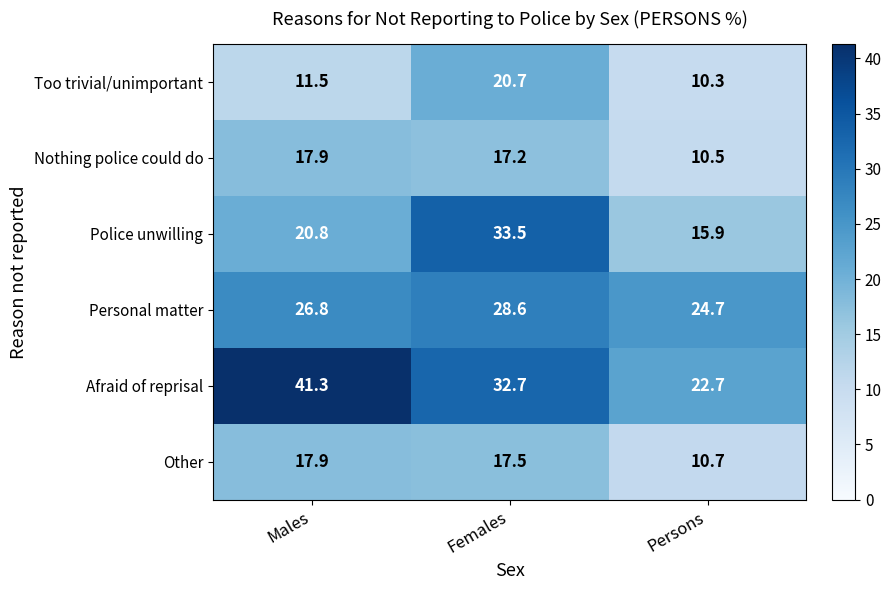

At Females, list the series in order from largest to smallest.

Police unwilling, Afraid of reprisal, Personal matter, Too trivial/unimportant, Other, Nothing police could do